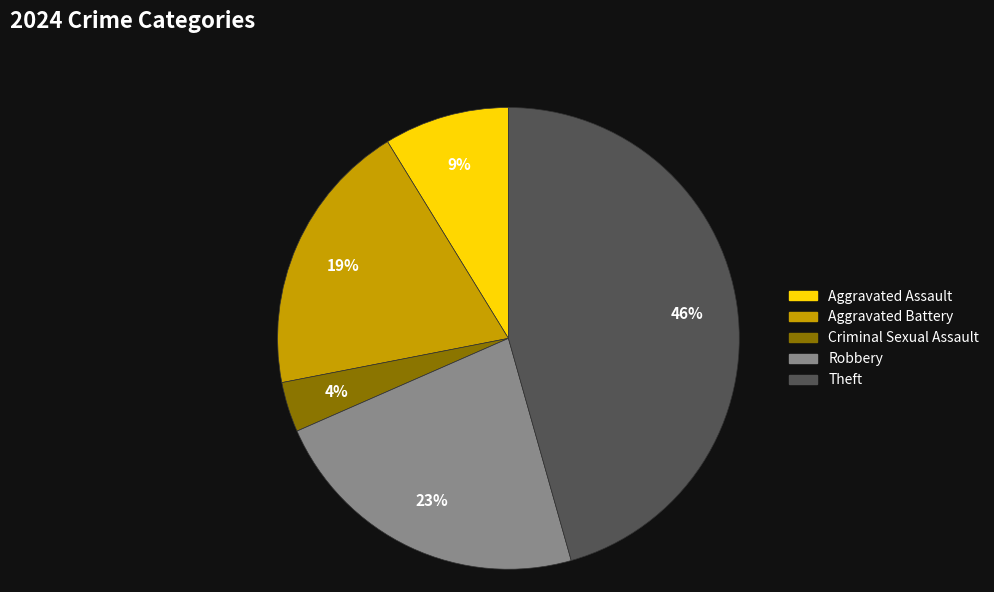

To the nearest percent, what is the difference between the largest and smallest slice percentages?

42%